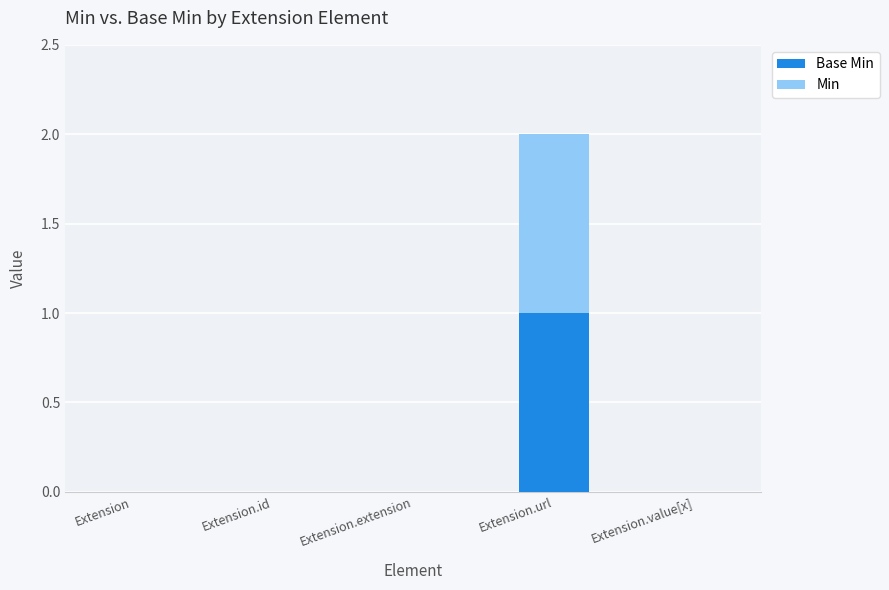

Does the chart contain stacked bars?

Yes